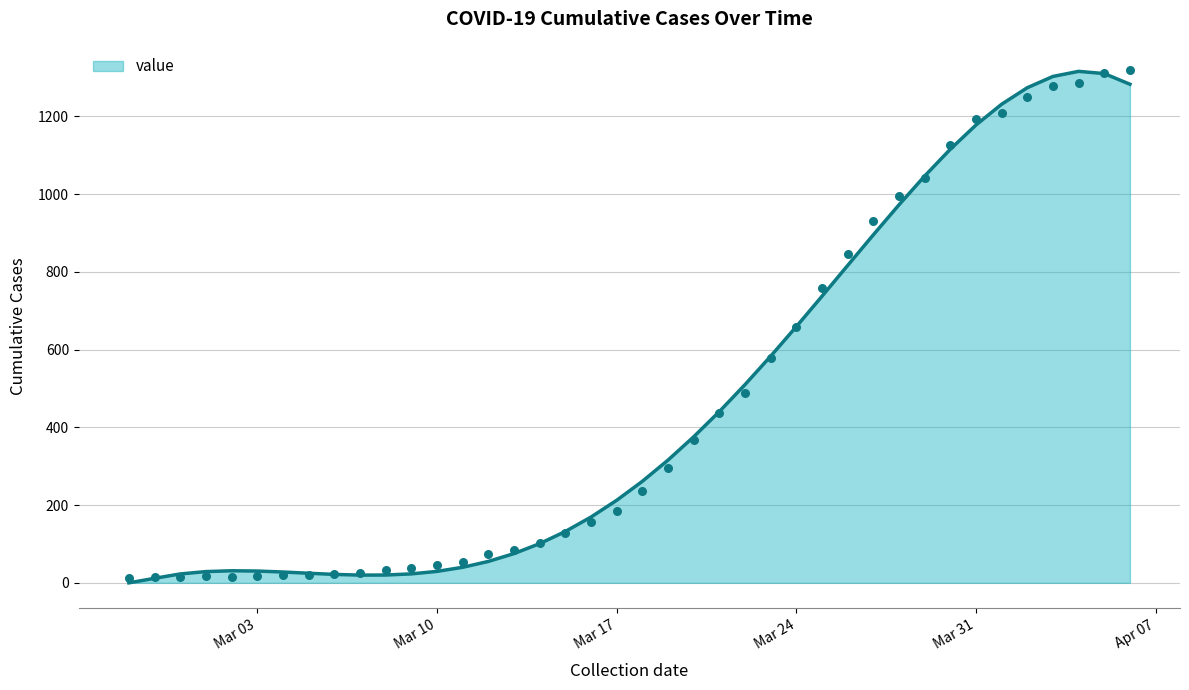

What is the change in value from 2020-03-15 to 2020-03-19?

+169